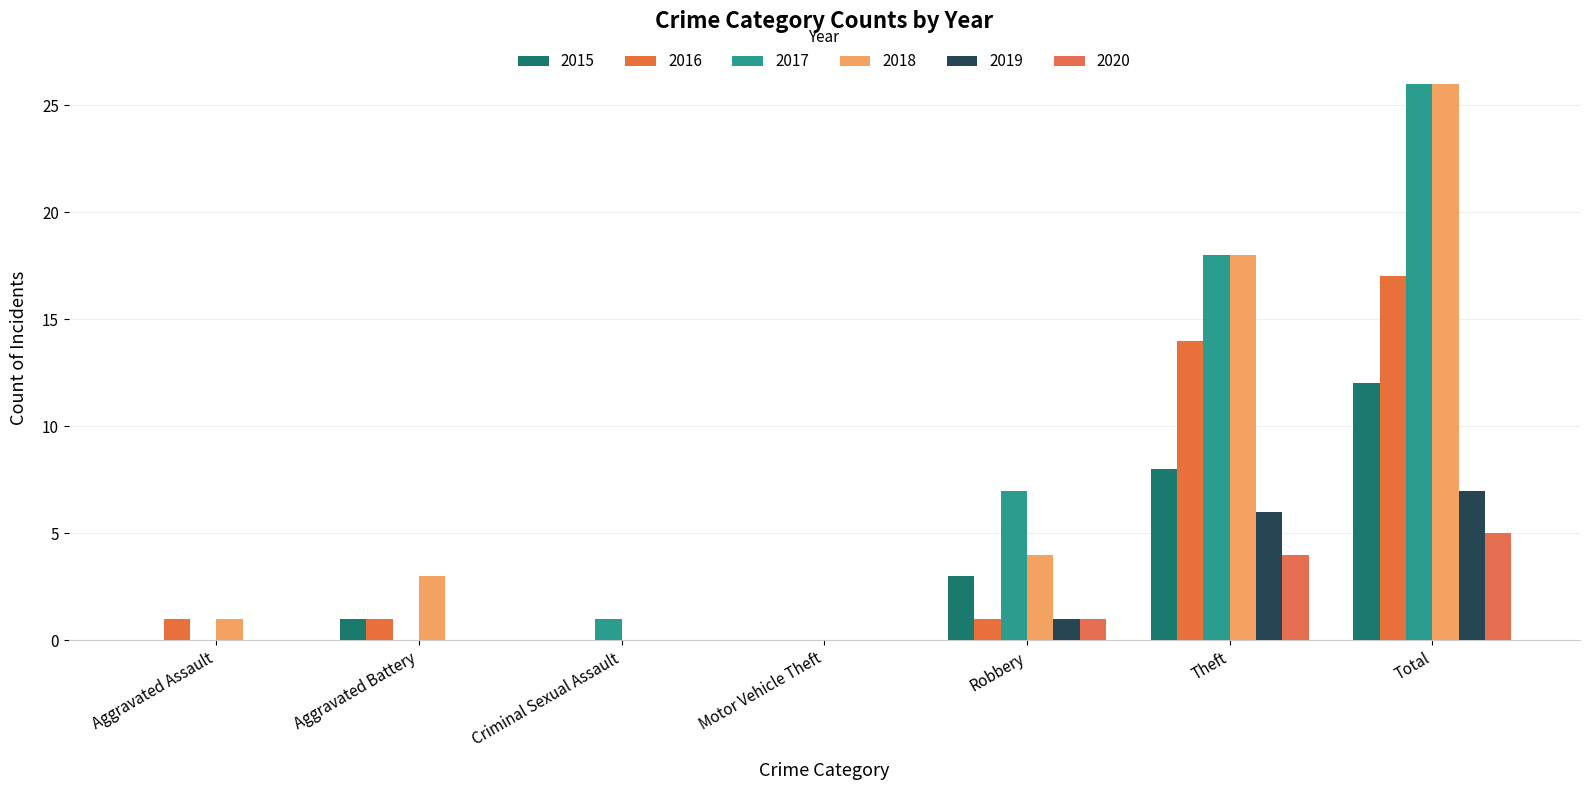

Reading left to right, transcribe all the data shown in this chart.

2015: Aggravated Assault=0	Aggravated Battery=1	Criminal Sexual Assault=0	Motor Vehicle Theft=0	Robbery=3	Theft=8	Total=12
2016: Aggravated Assault=1	Aggravated Battery=1	Criminal Sexual Assault=0	Motor Vehicle Theft=0	Robbery=1	Theft=14	Total=17
2017: Aggravated Assault=0	Aggravated Battery=0	Criminal Sexual Assault=1	Motor Vehicle Theft=0	Robbery=7	Theft=18	Total=26
2018: Aggravated Assault=1	Aggravated Battery=3	Criminal Sexual Assault=0	Motor Vehicle Theft=0	Robbery=4	Theft=18	Total=26
2019: Aggravated Assault=0	Aggravated Battery=0	Criminal Sexual Assault=0	Motor Vehicle Theft=0	Robbery=1	Theft=6	Total=7
2020: Aggravated Assault=0	Aggravated Battery=0	Criminal Sexual Assault=0	Motor Vehicle Theft=0	Robbery=1	Theft=4	Total=5